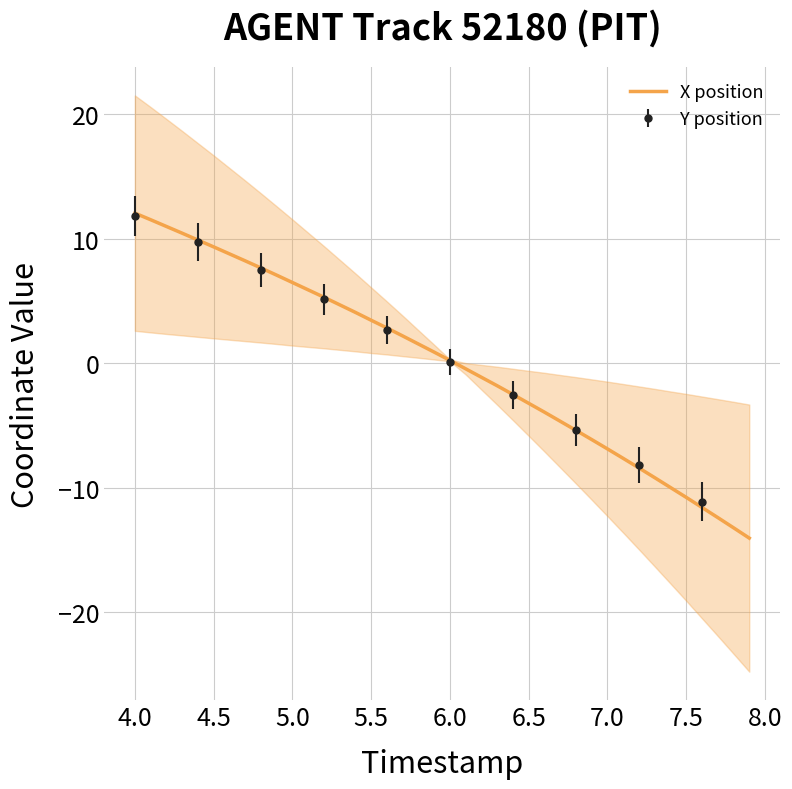

The X position series shows -10.8 at 7.5. True or false?

True